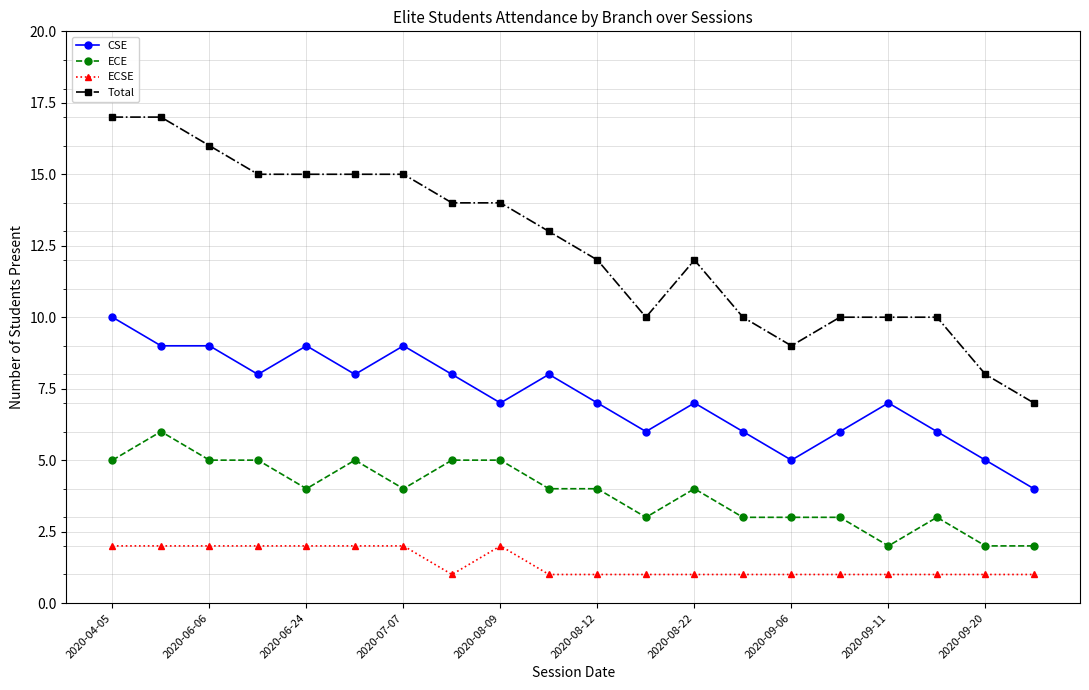

What is the sum of all CSE values?

144